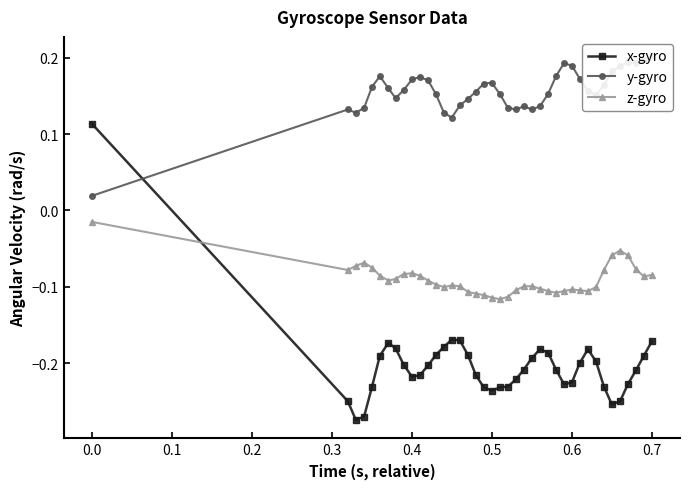

What are all the series names shown in the legend?

x-gyro, y-gyro, z-gyro